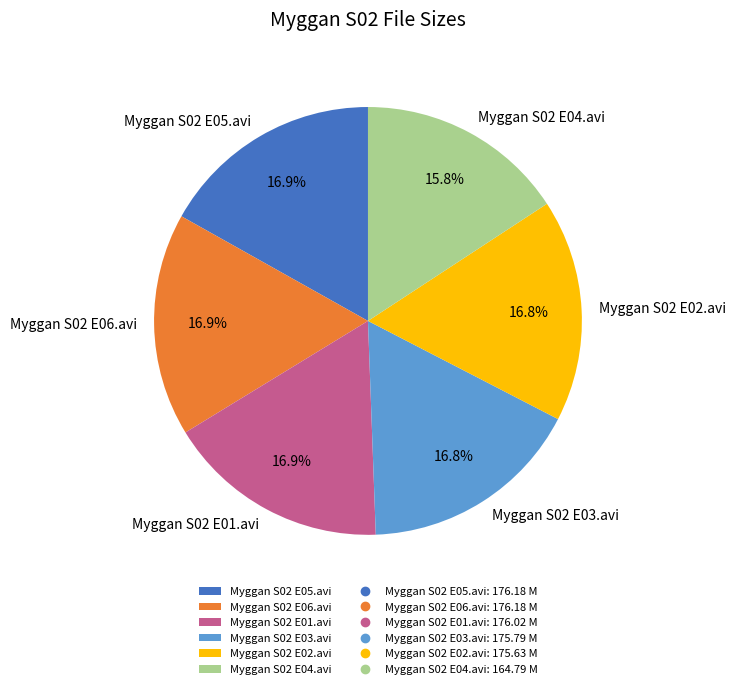

The Myggan S02 E06.avi slice represents 17% of the pie. True or false?

True